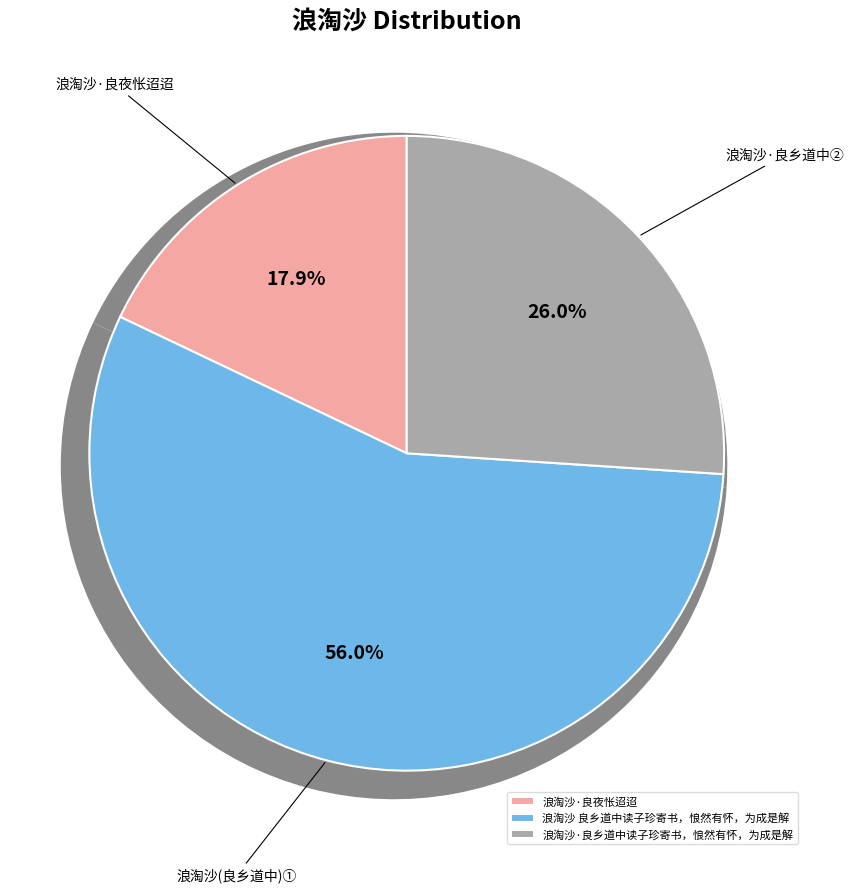

How many slices are in this pie chart?

3